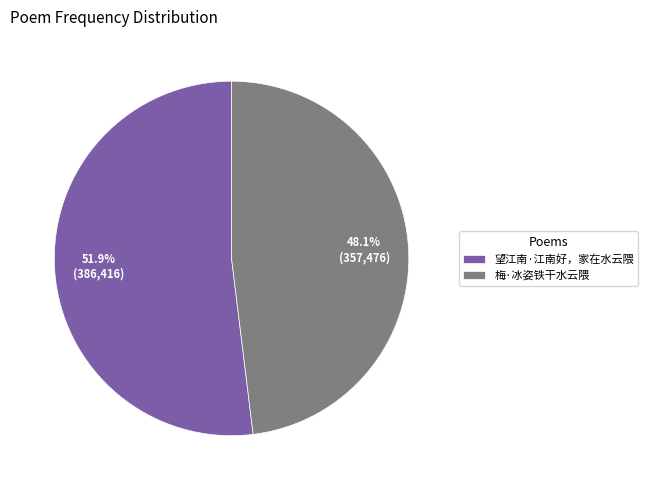

To the nearest percent, what is the combined percentage of 望江南·江南好，家在水云隈 and 梅·冰姿铁干水云隈?

100%